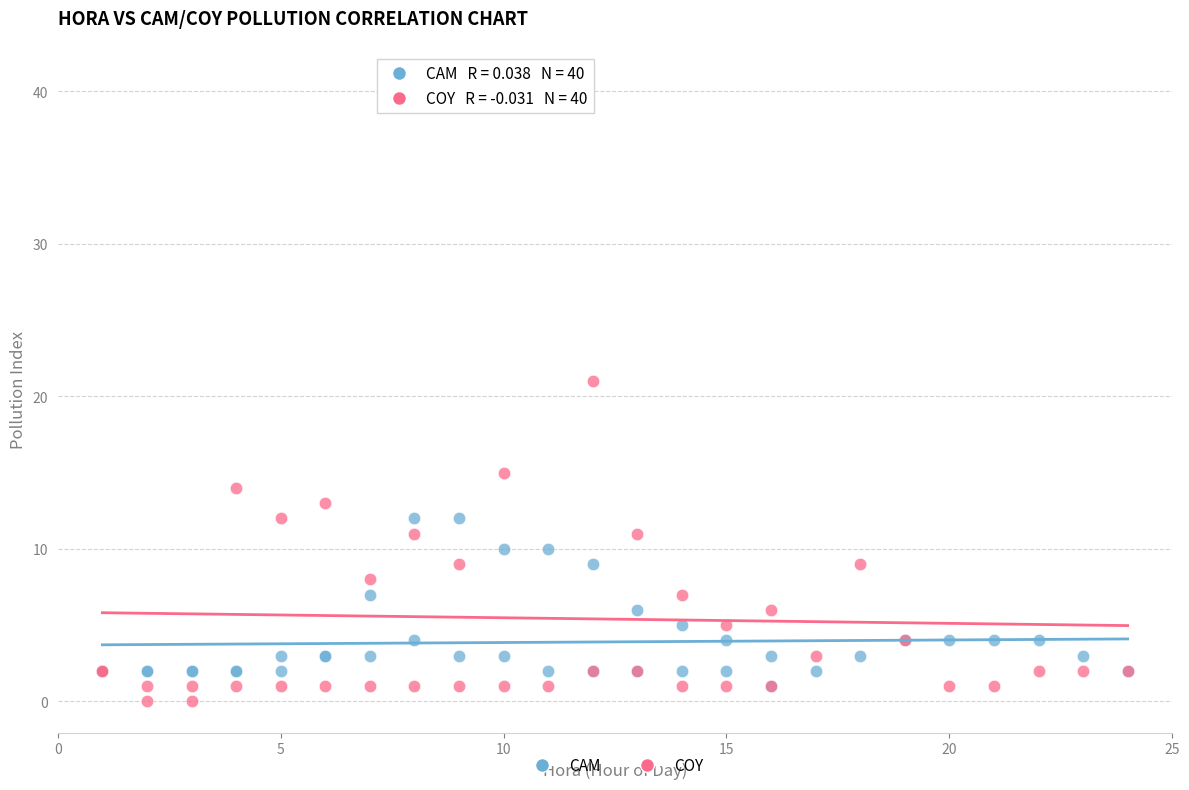

What are all the series names shown in the legend?

CAM, COY